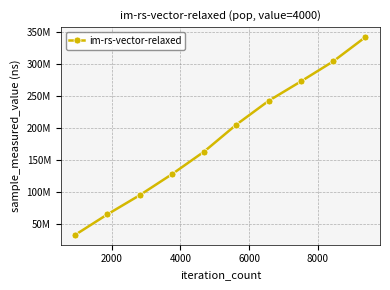

Is this an area chart (filled region under the line)?

No